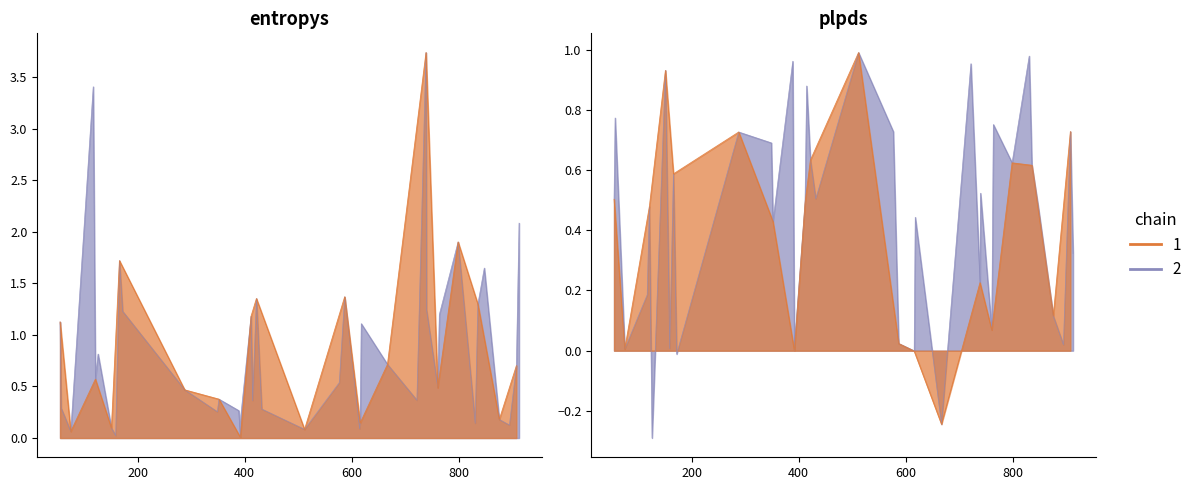

Does the chart display data point markers on the line(s)?

No